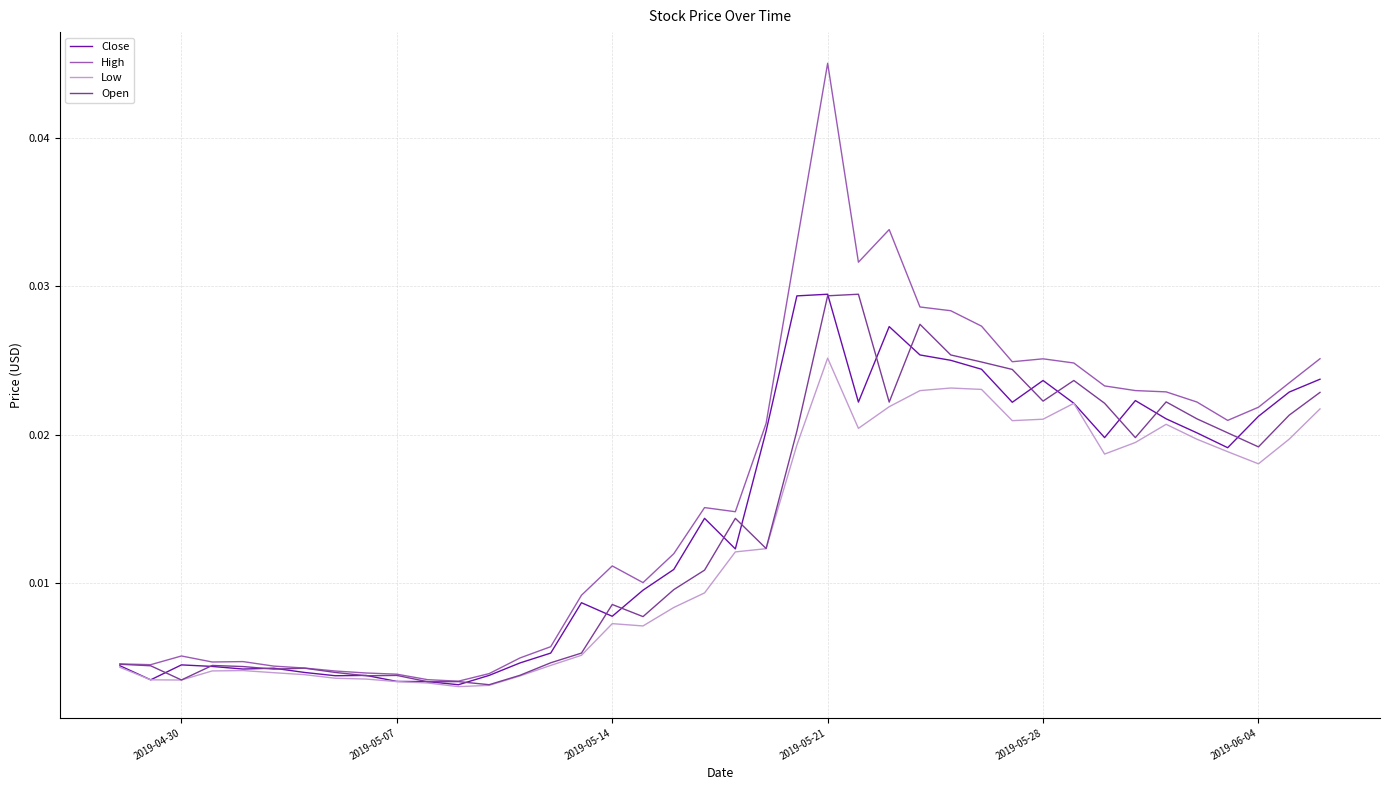

Which series has the largest total across all categories?

High